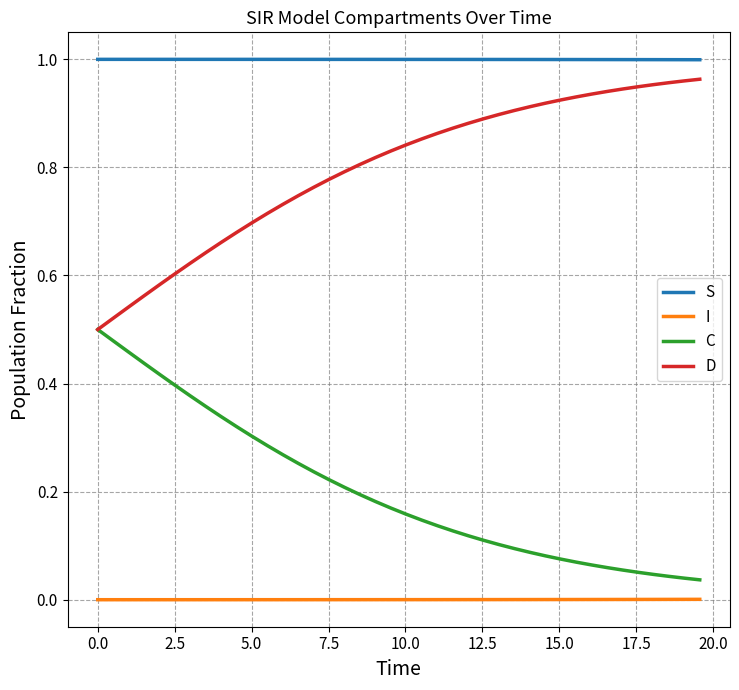

Which series has the largest total across all categories?

S